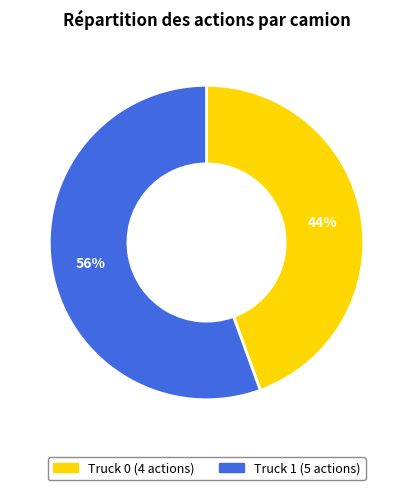

How many segments does this pie chart have?

2